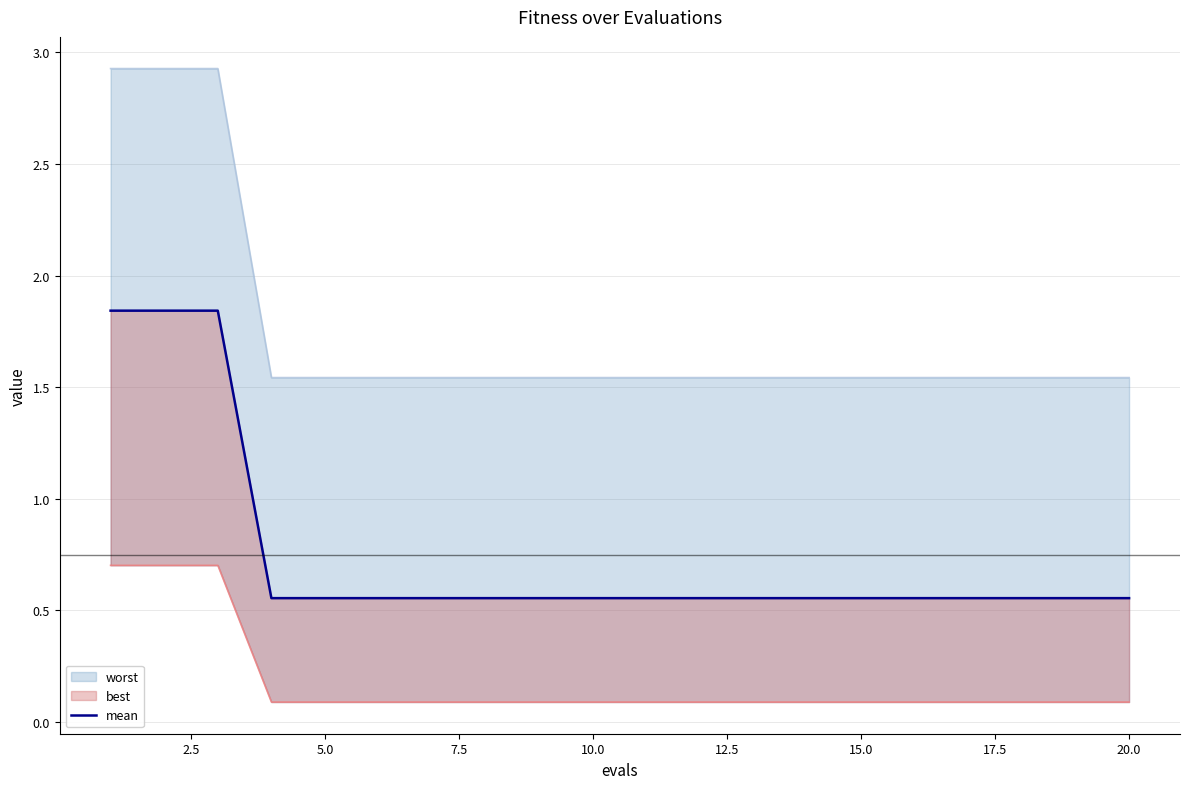

Reading left to right, extract all data points from this chart.

1.8	1.8	1.8	0.6	0.6	0.6	0.6	0.6	0.6	0.6	0.6	0.6	0.6	0.6	0.6	0.6	0.6	0.6	0.6	0.6